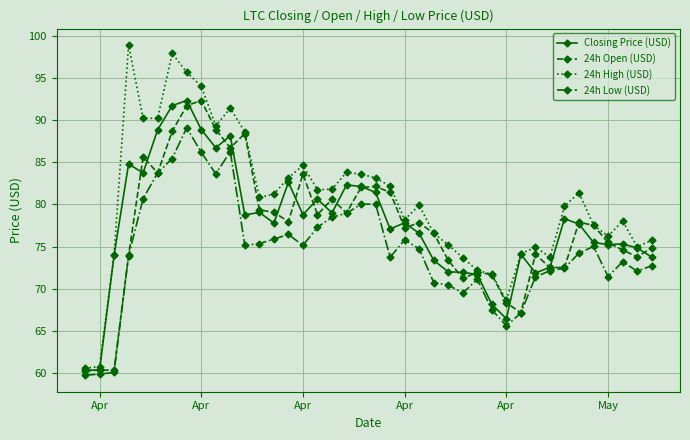

What are all the series names shown in the legend?

Closing Price (USD), 24h Open (USD), 24h High (USD), 24h Low (USD)